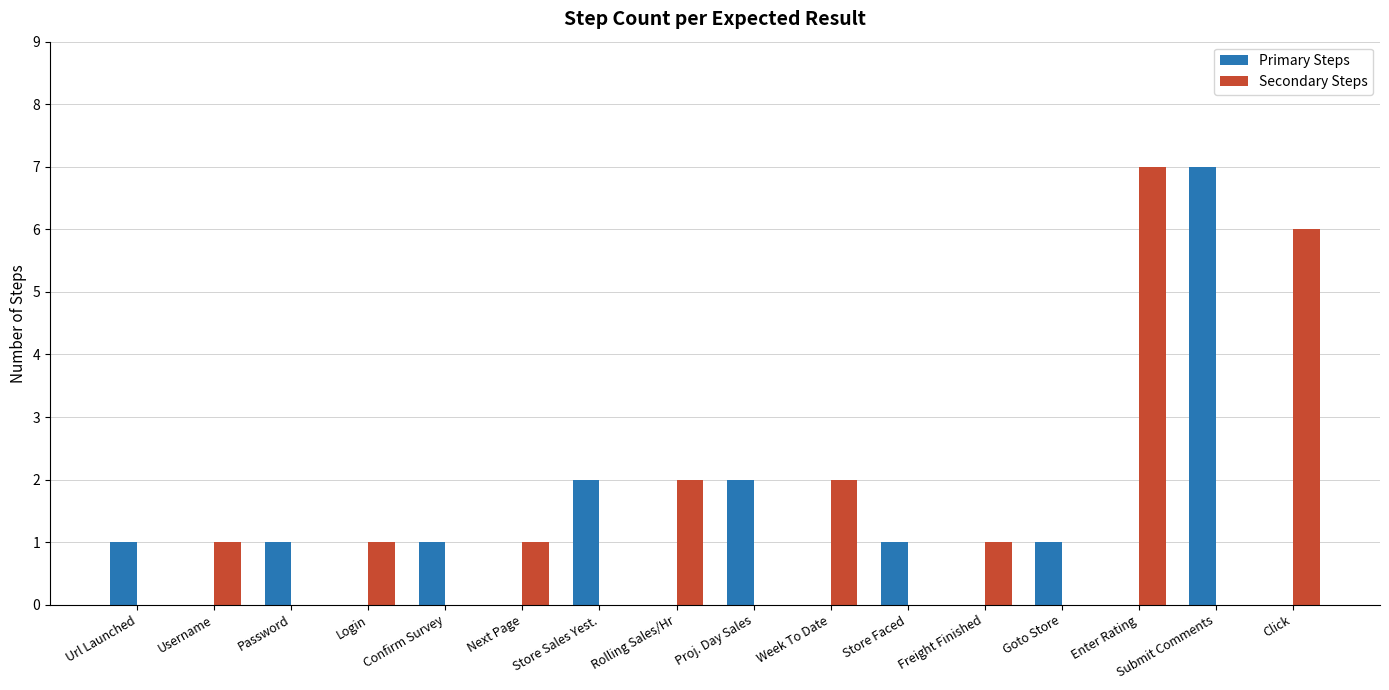

The value of Secondary Steps at Url Launched is 0. True or false?

True